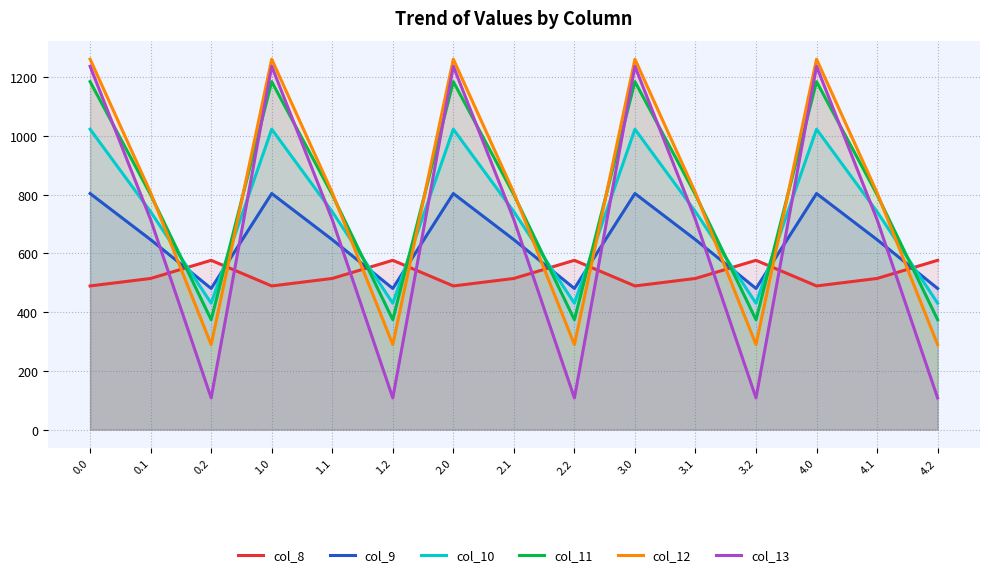

Which series has the widest spread of values?

col_13